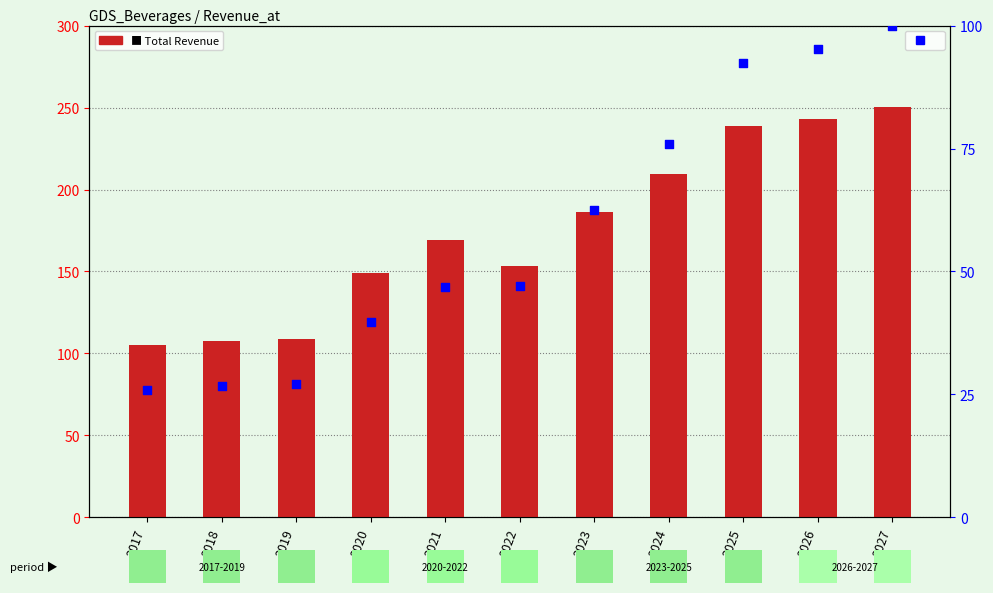

Which series has the largest Y range (max minus min)?

Total